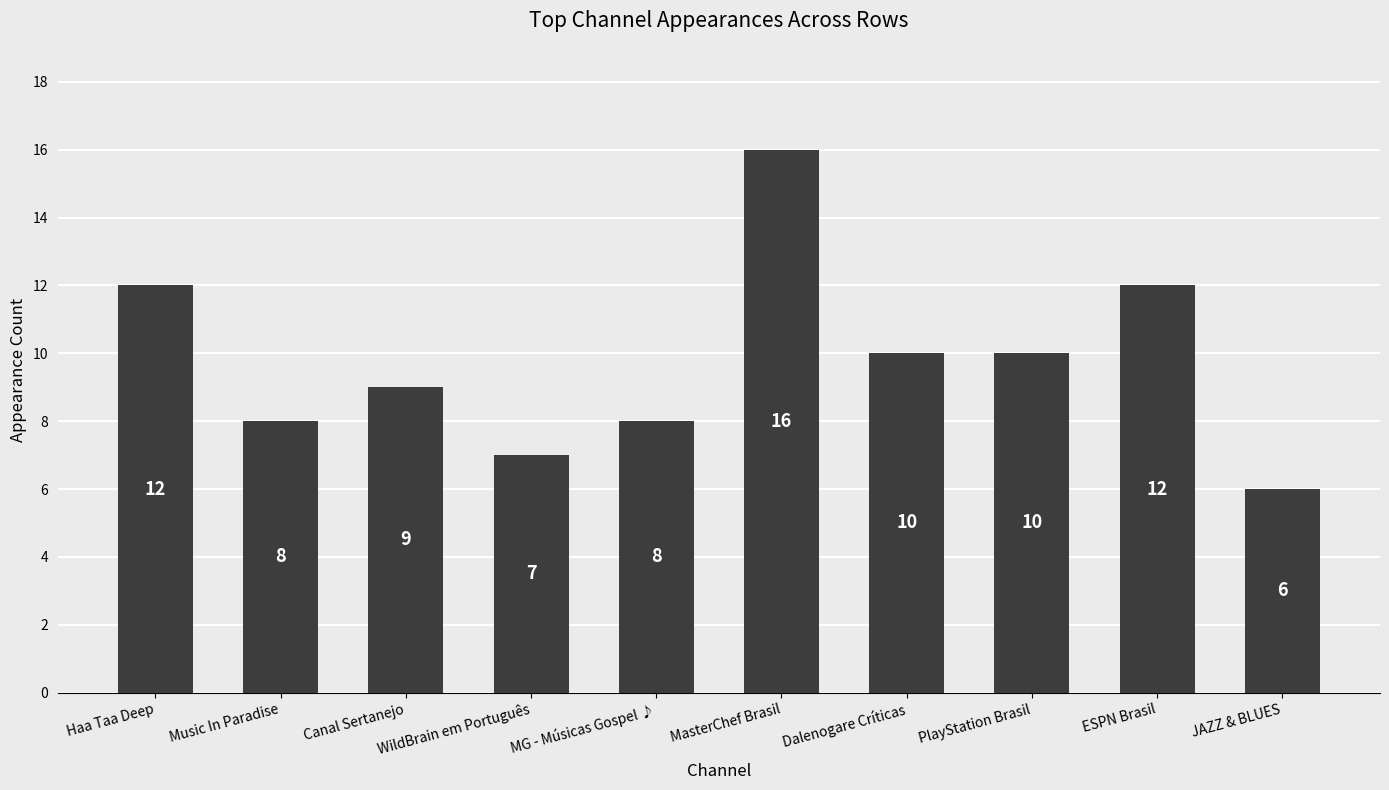

Where does the data first go above 10?

Haa Taa Deep